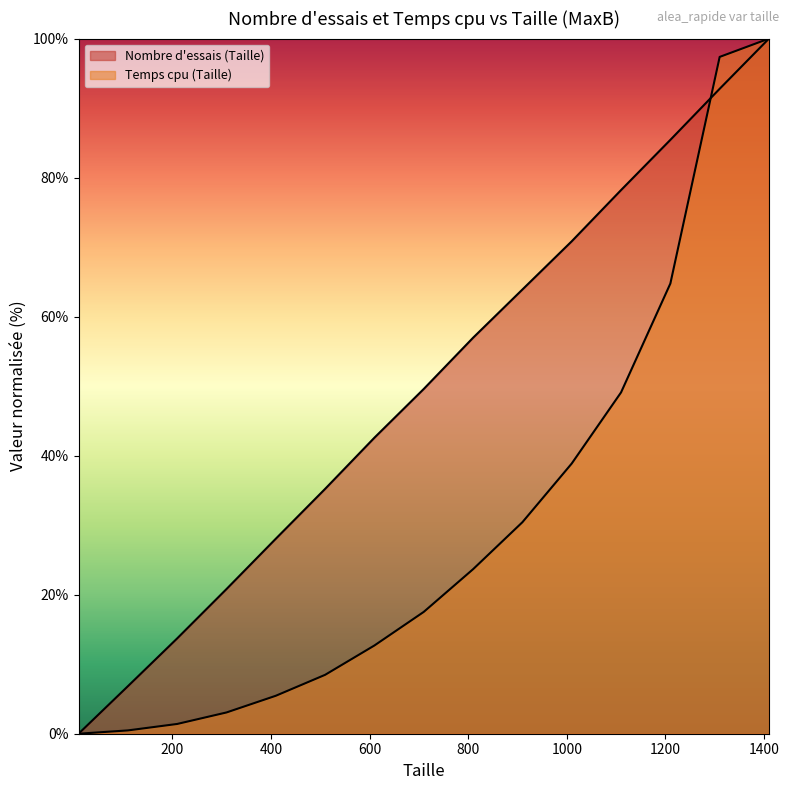

The value of Temps cpu (Taille) at 410.0 is 5.5. True or false?

True